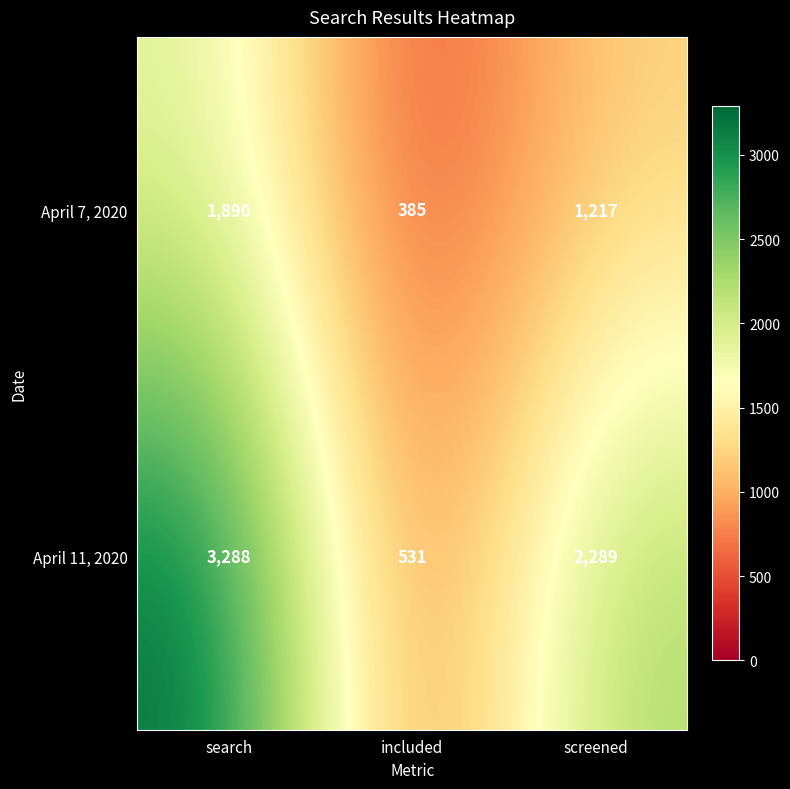

Which series has the largest total across all categories?

April 11, 2020